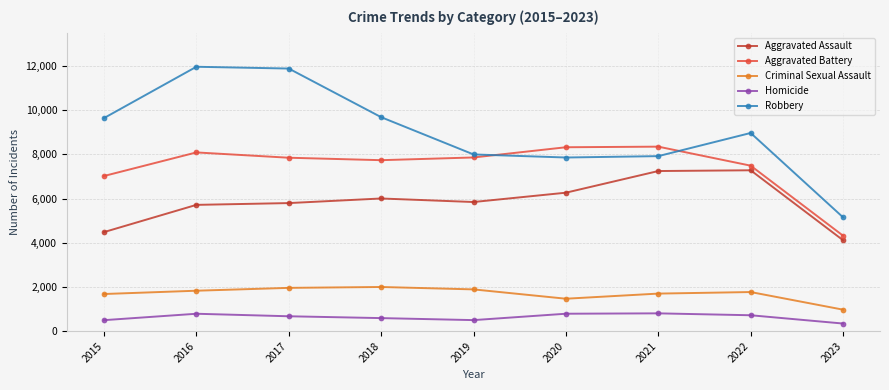

Rank the series at 2016 from lowest to highest value.

Homicide, Criminal Sexual Assault, Aggravated Assault, Aggravated Battery, Robbery